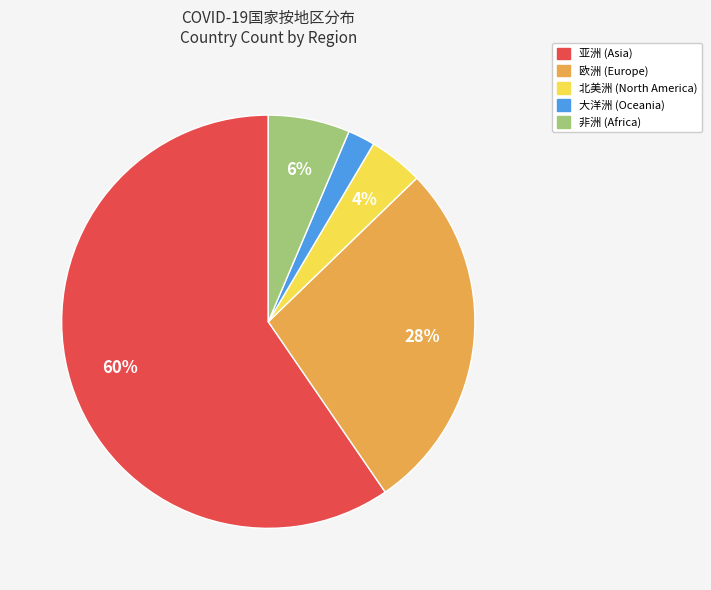

The 大洋洲 slice represents 2% of the pie. True or false?

True